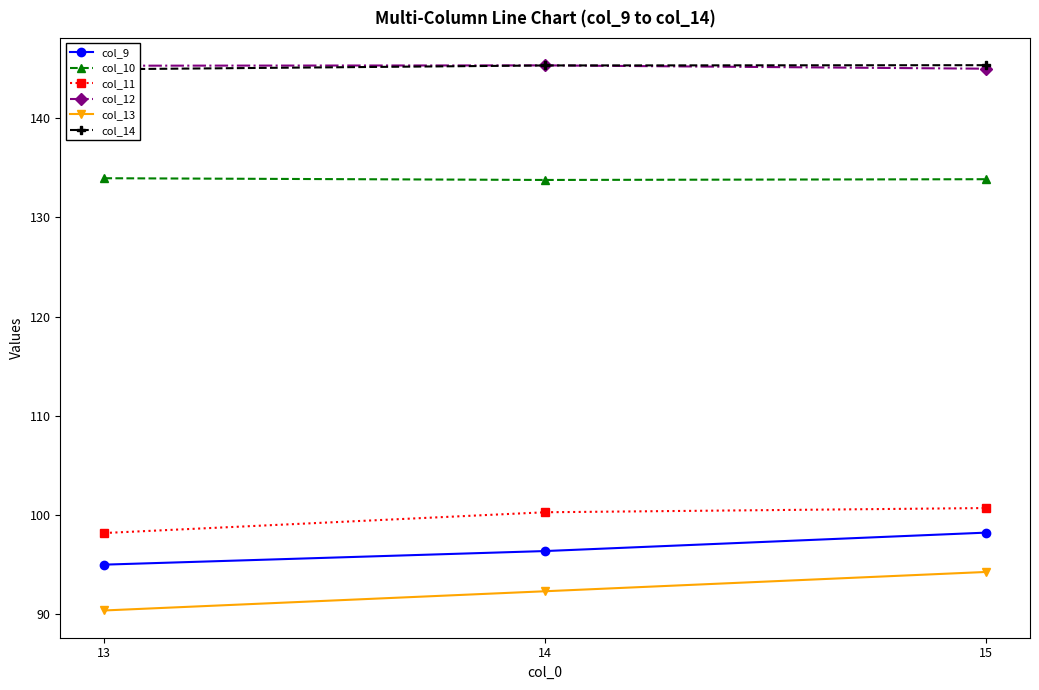

Count the number of categories in the chart.

3